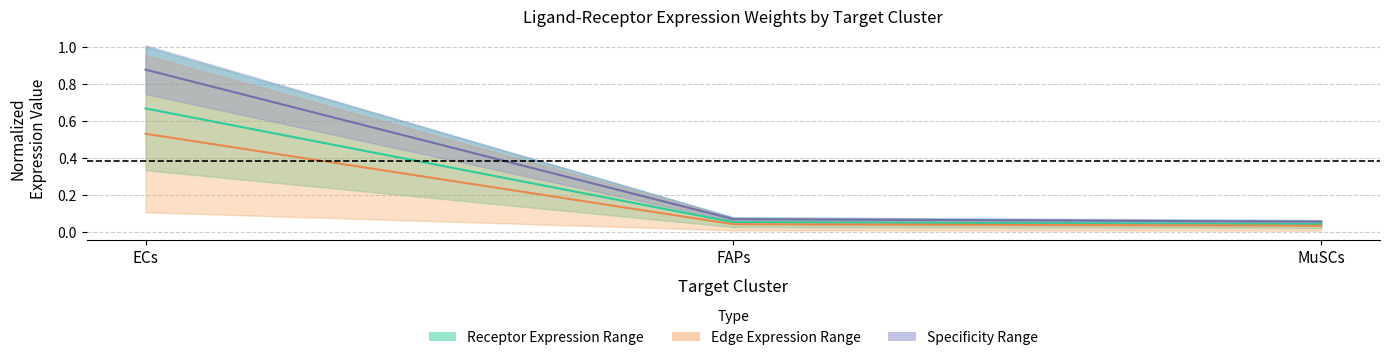

What is the label of the 2nd point from the left?

FAPs